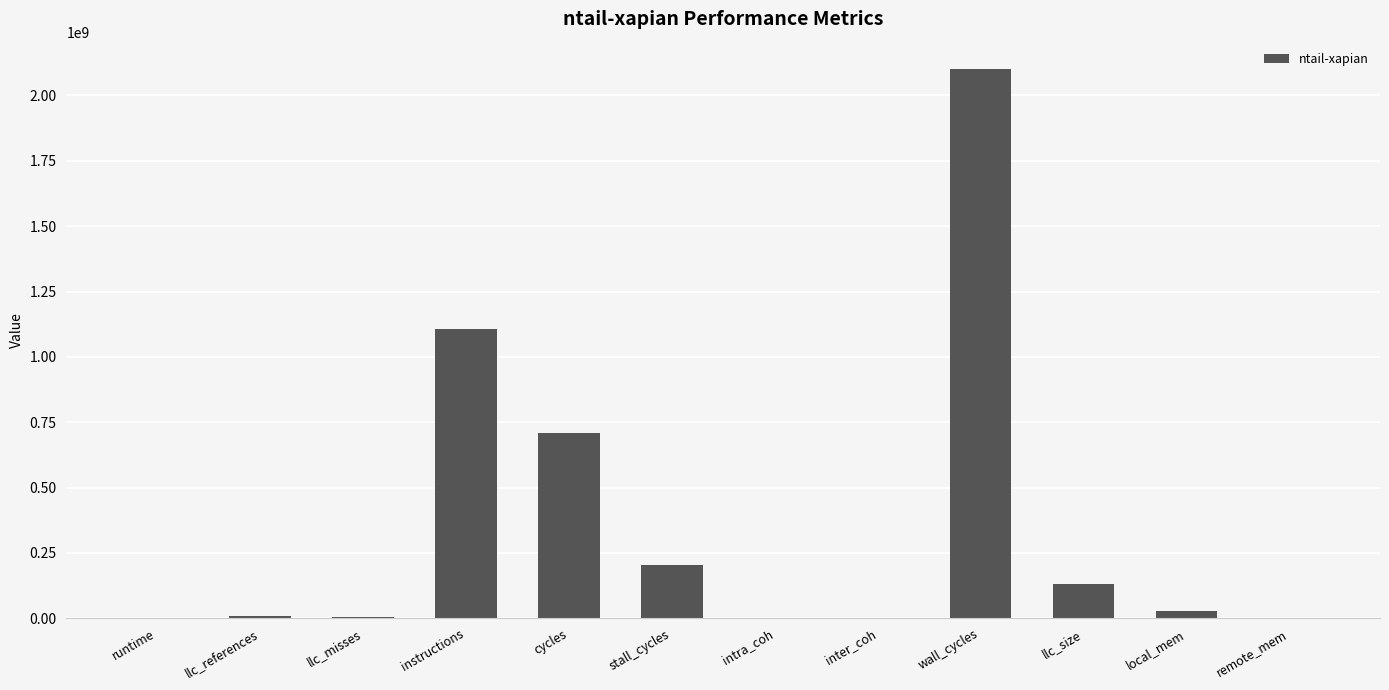

Are the bars horizontal?

No